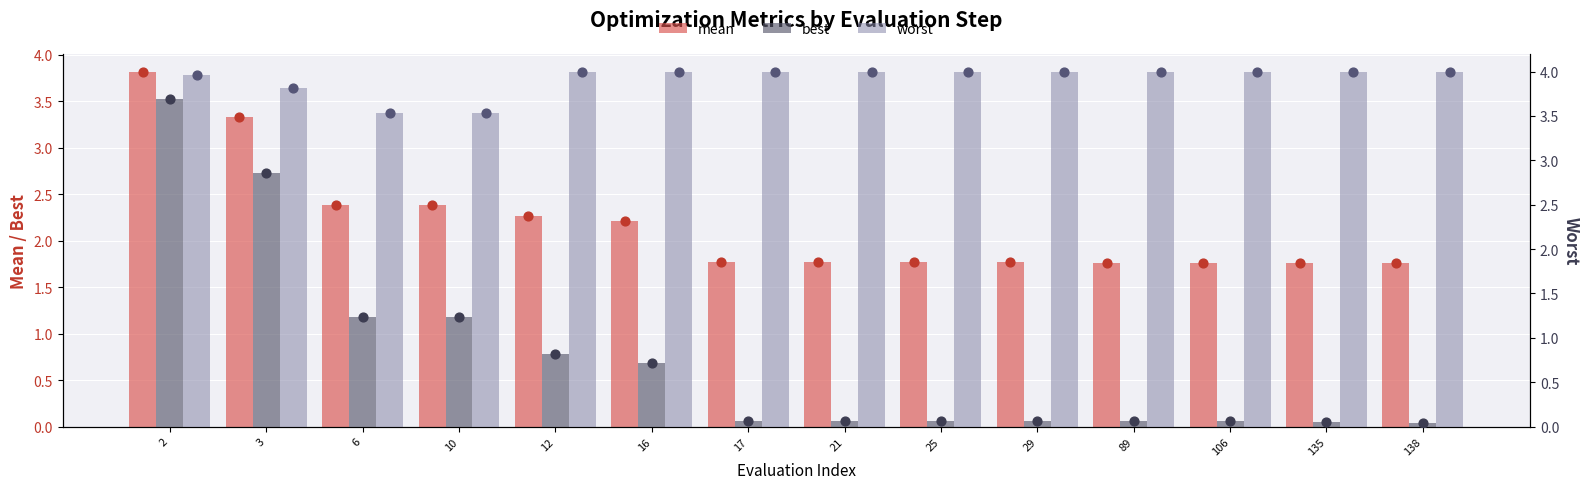

Which series has the largest total across all categories?

worst